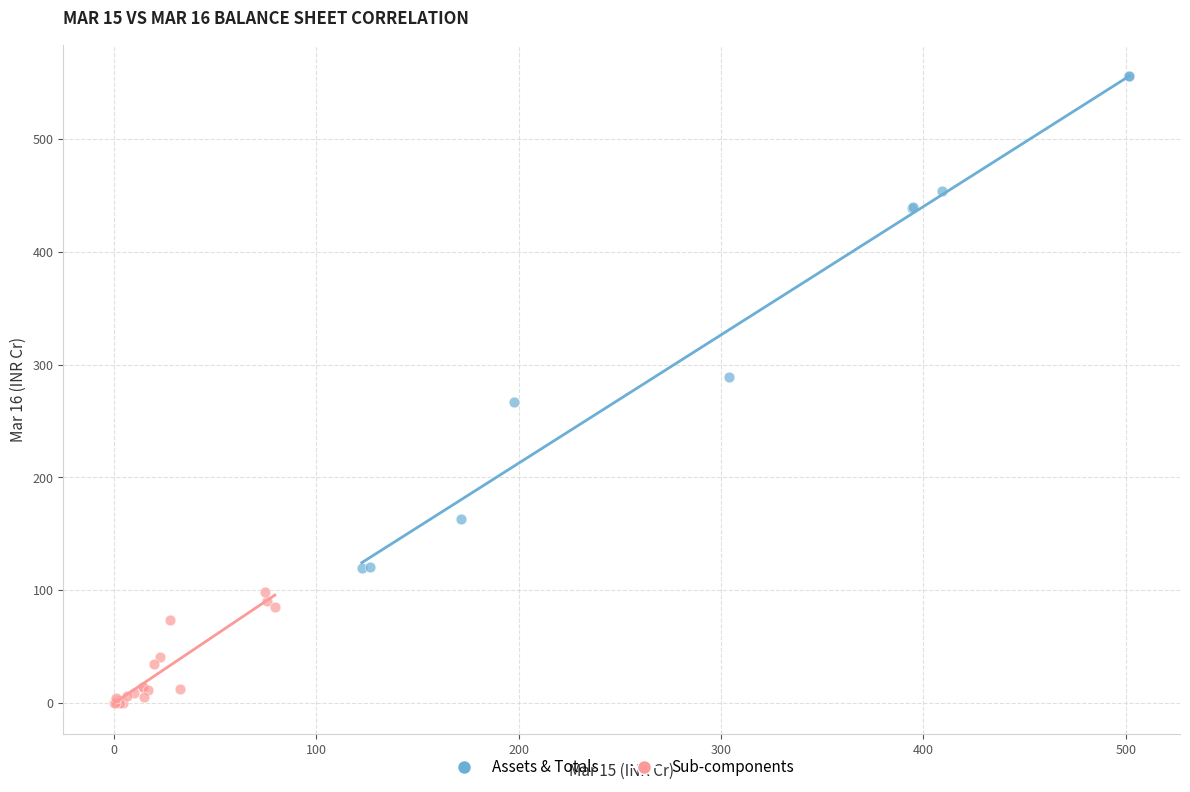

Which series reaches the minimum Y coordinate?

Sub-components